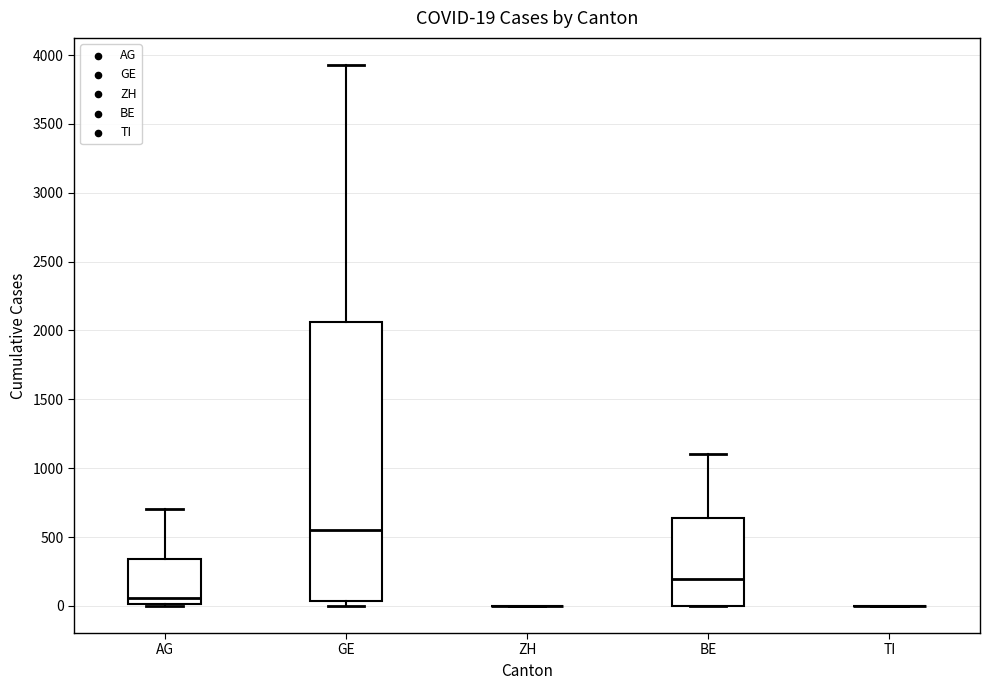

Comparing the boxes themselves (not the whiskers), which one is the tallest?

GE